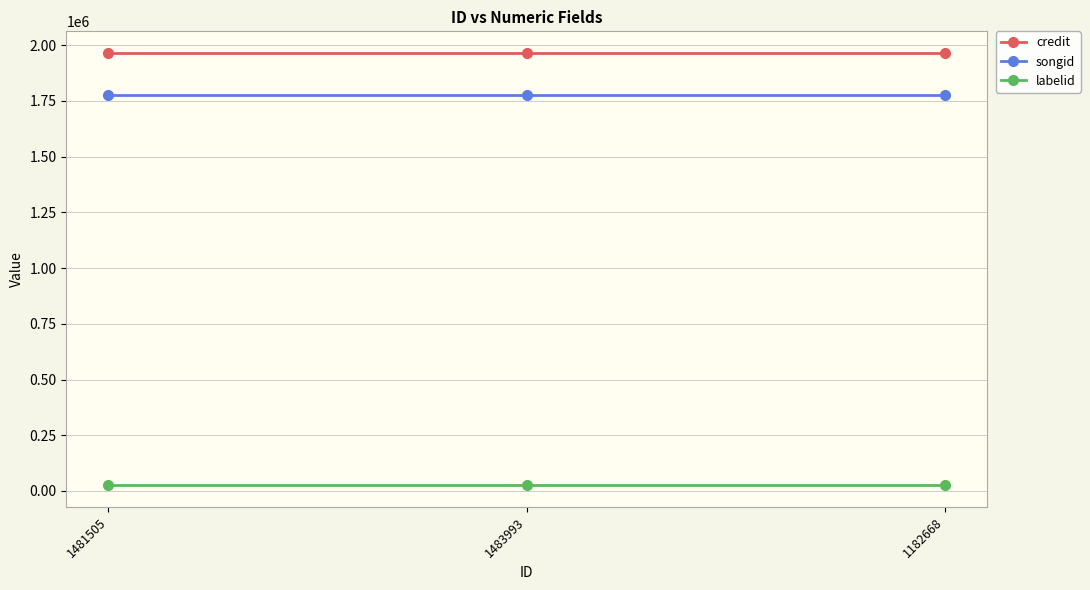

What is the total value across all series at 1182668?

3768460